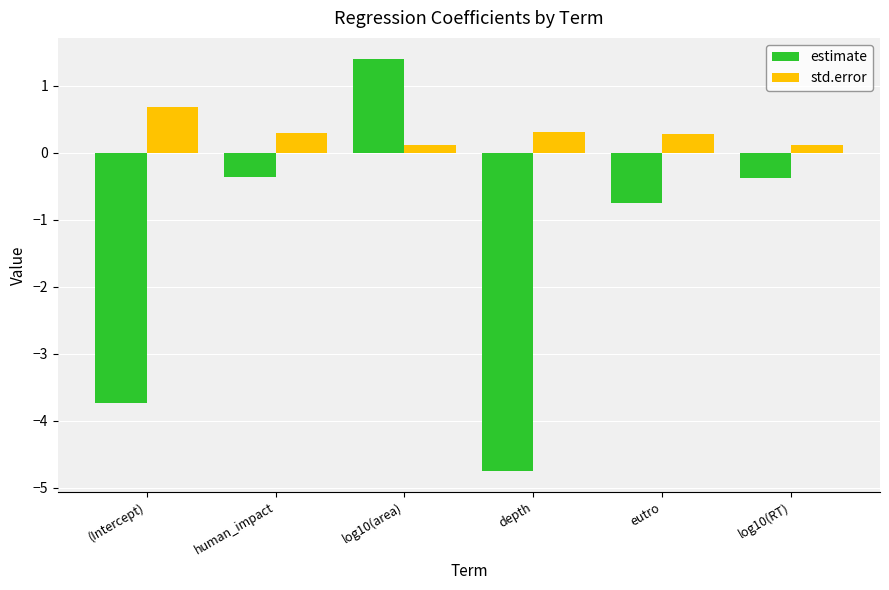

What is the value of the std.error bar at the 1st from the left?

0.7